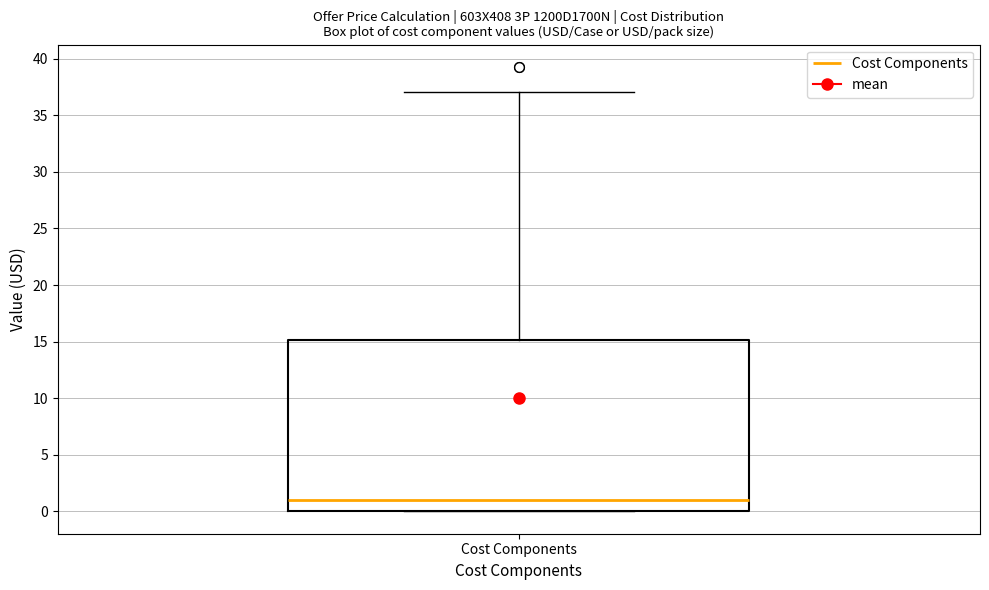

Transcribe this box plot: give where the median line is, the range the box spans, and where the two whiskers end, as read against the y-axis. The values are not printed on the chart, so give them approximately, as read against the axis.

median 1, box 0 to 15, whiskers 0 to 37